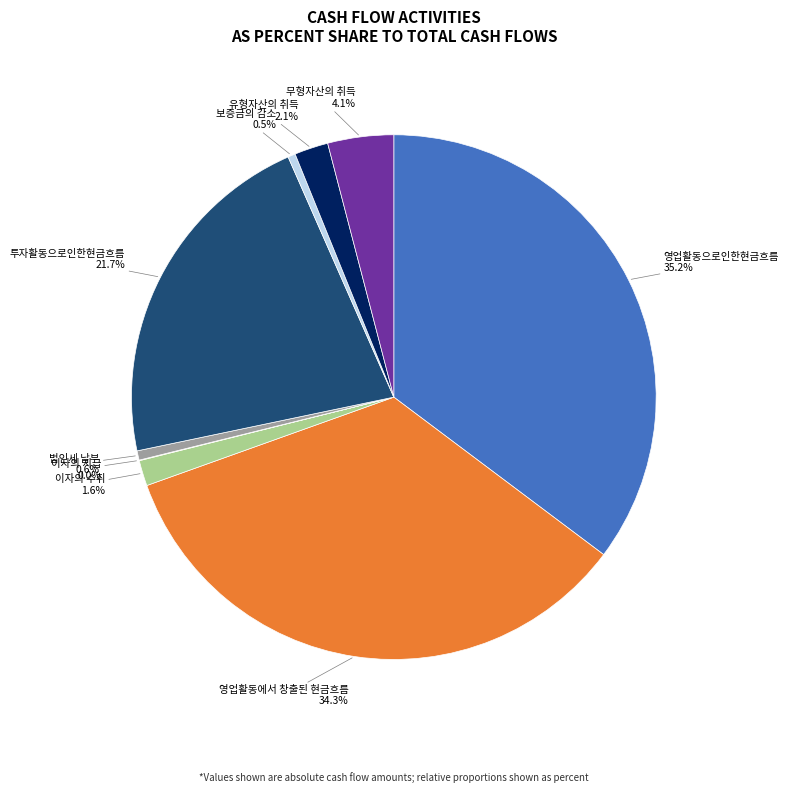

Is there any slice that represents more than half of the pie?

No